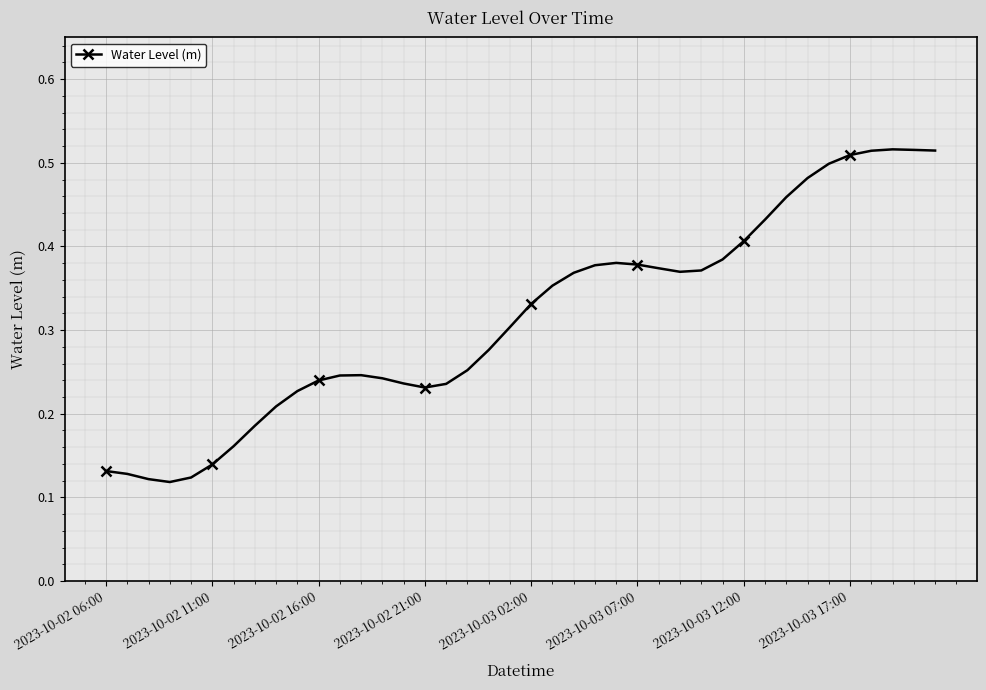

True or false: the data has more than 0 interior local peaks.

True